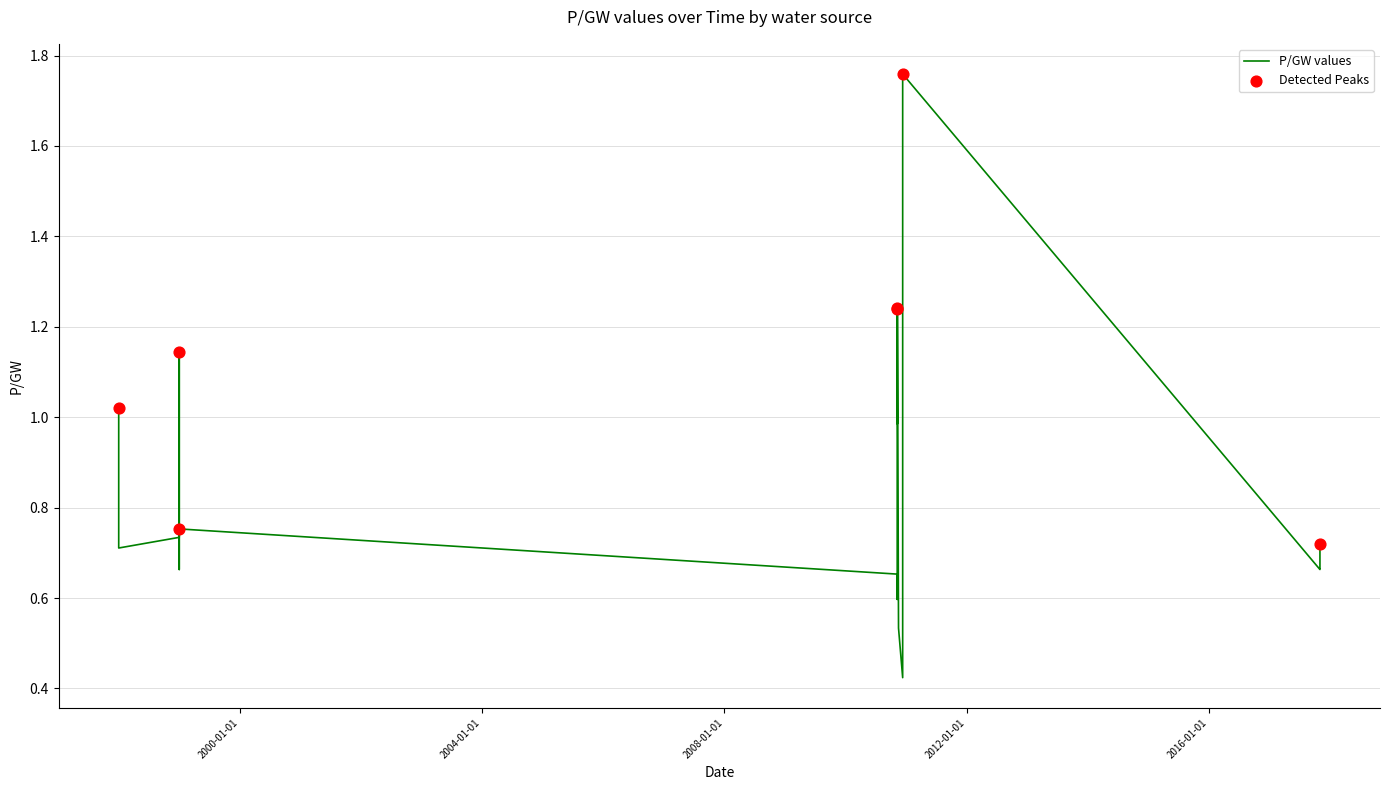

Between 0 and 18, which is larger?

18